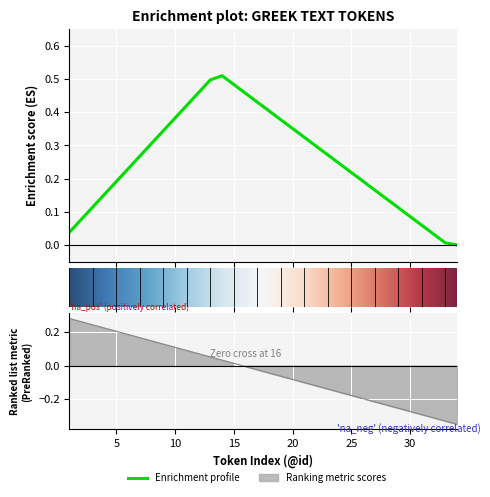

At which category does the chart reach its minimum across all series?

34